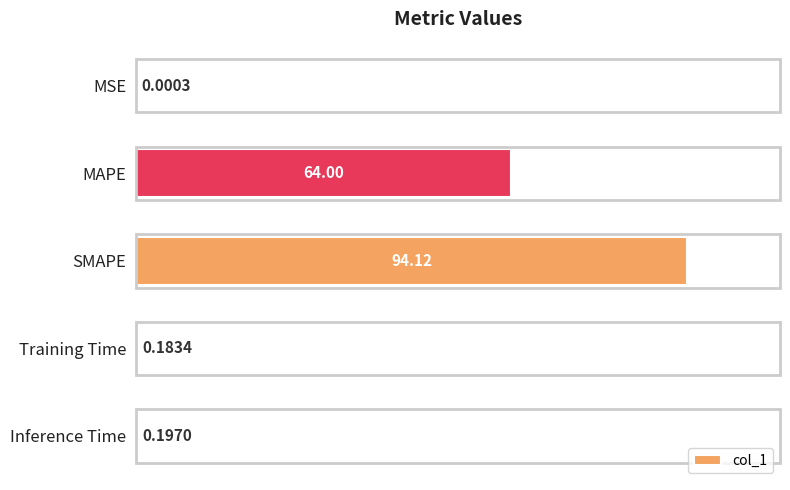

Which label corresponds to the largest value in the chart?

SMAPE